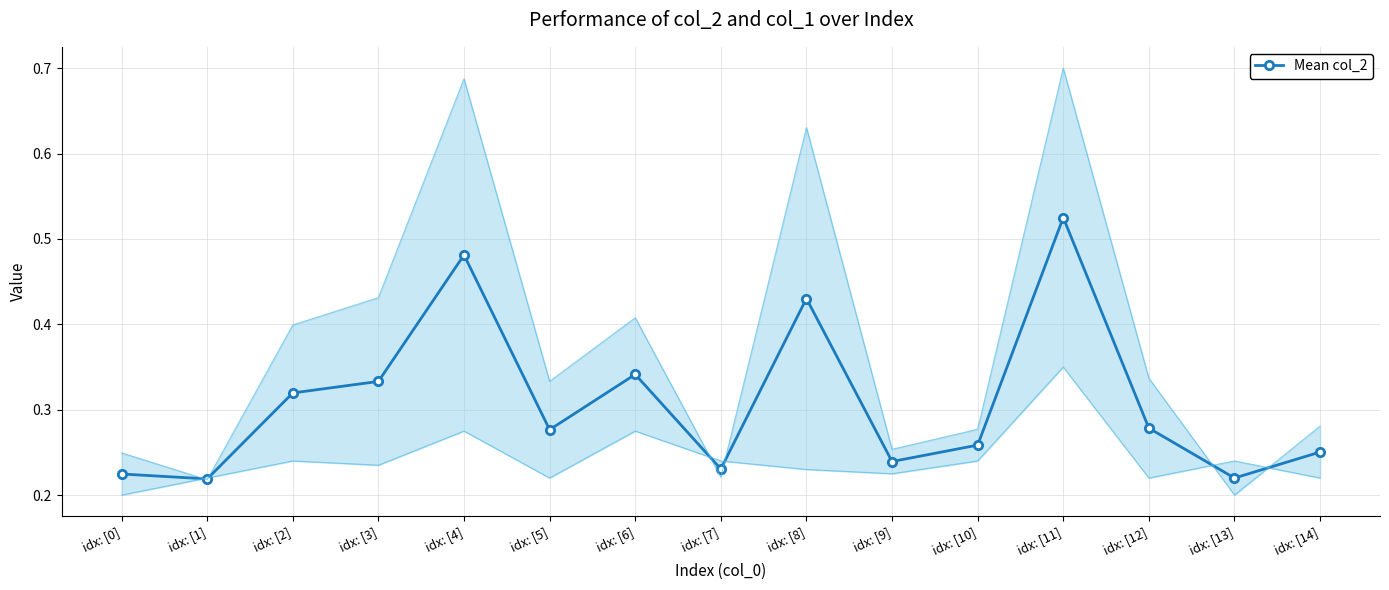

What is the change in value from idx: [4] to idx: [12]?

-0.2